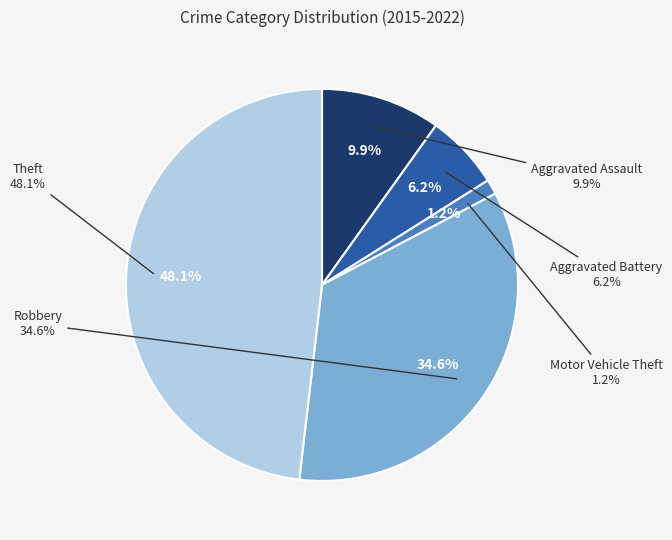

Is the sum of Aggravated Battery and Theft greater than half?

Yes